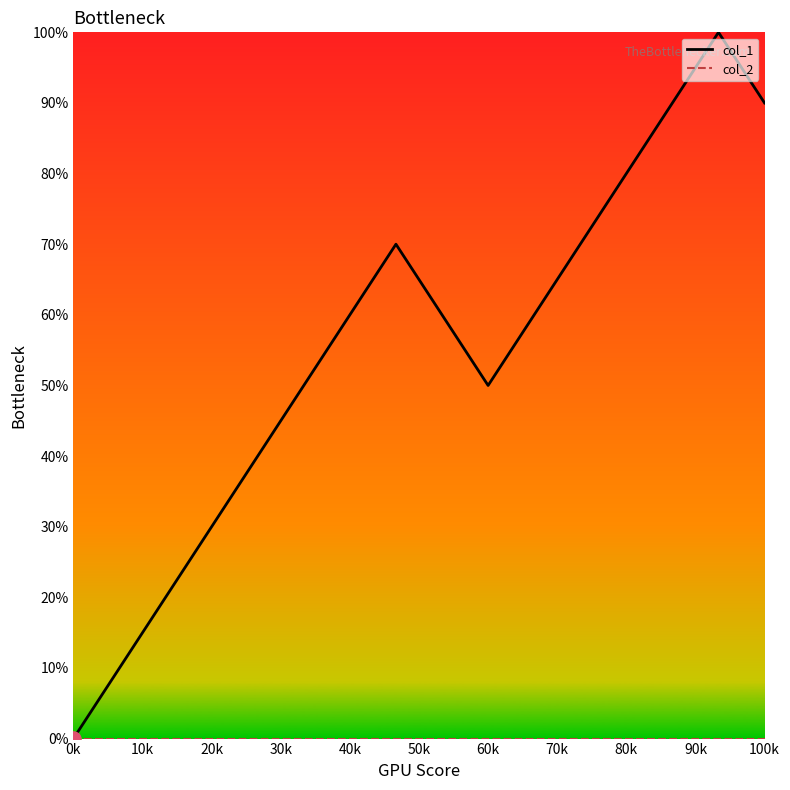

Which series has the largest total across all categories?

col_1